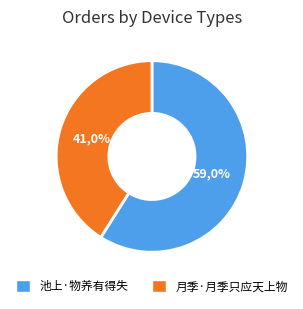

Is there a majority slice in this chart?

Yes